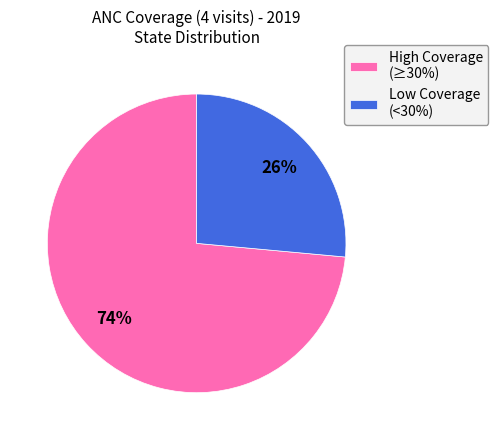

True or false: Low Coverage (<30%) accounts for 13% of the total.

False